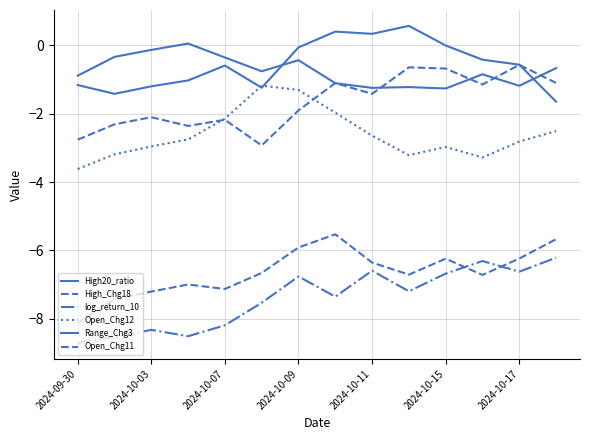

Does the chart display data point markers on the line(s)?

No